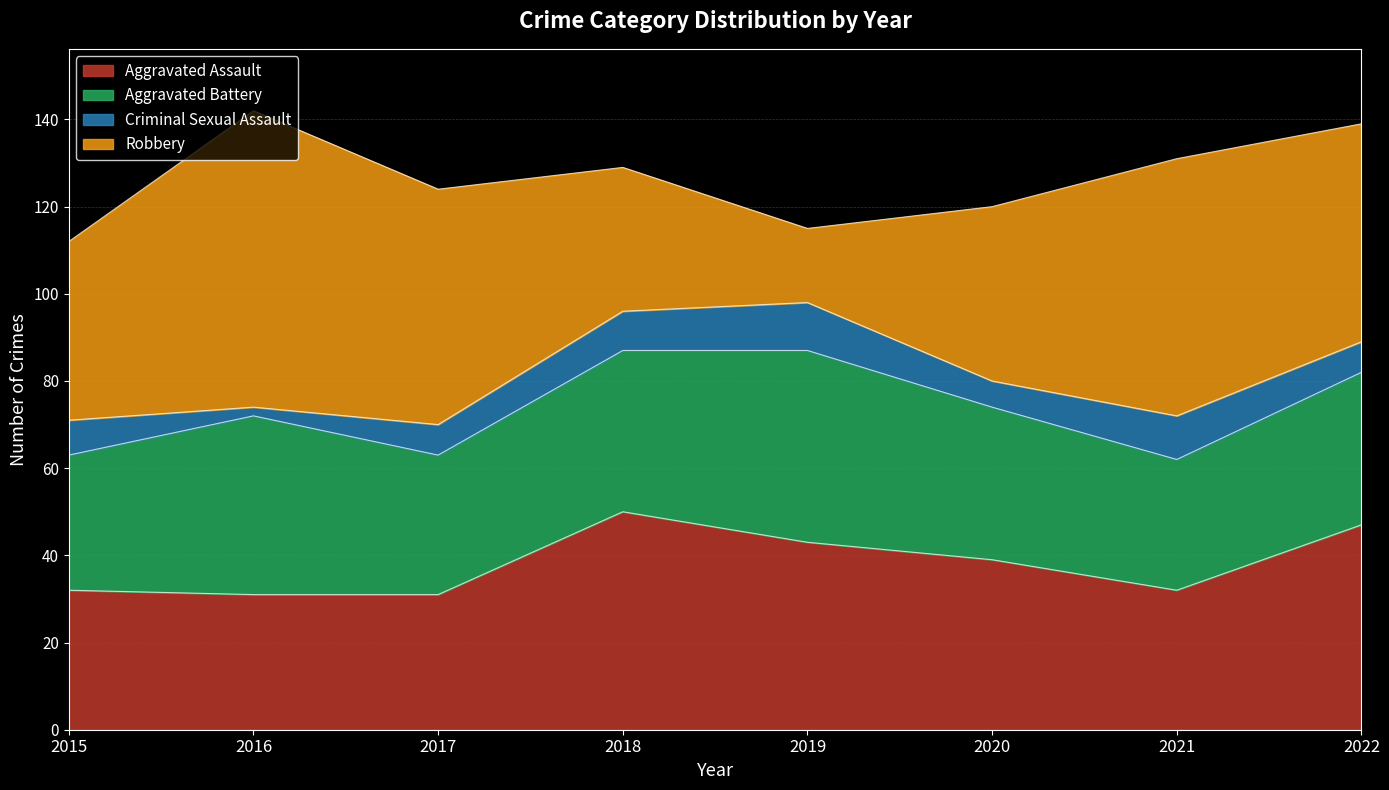

What are all the series names shown in the legend?

Aggravated Assault, Aggravated Battery, Criminal Sexual Assault, Robbery